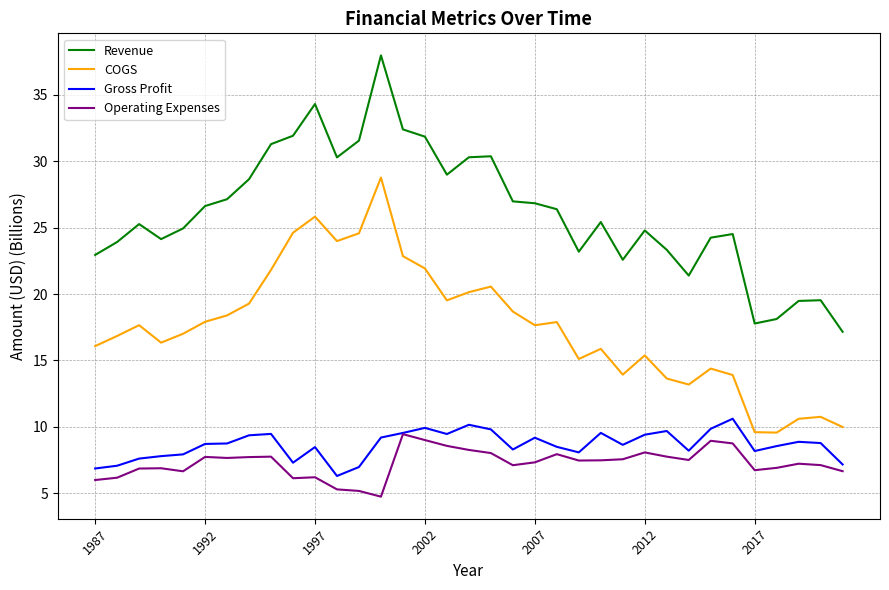

What is the smallest value displayed?

4.7